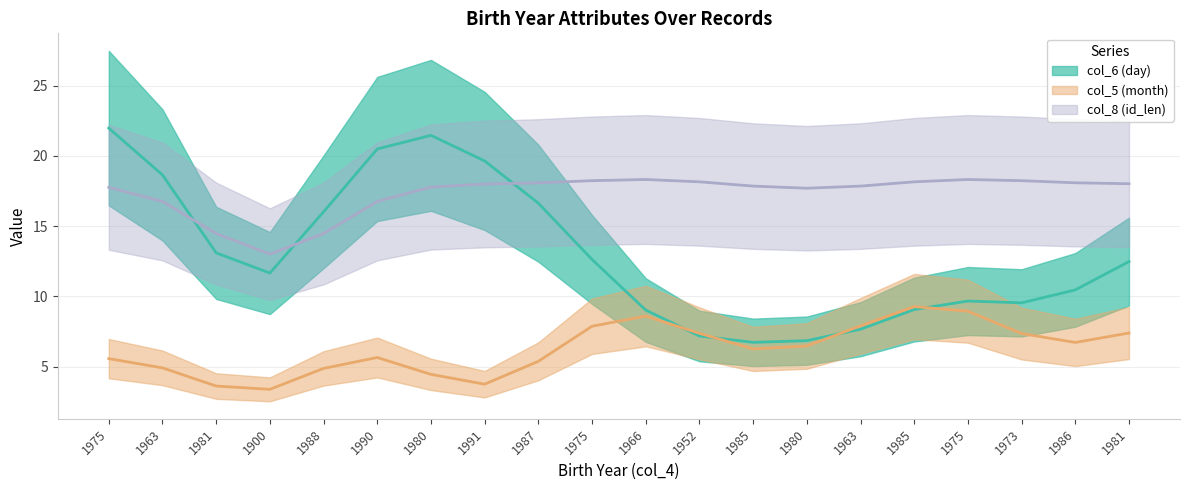

At which category does col_8 (id_len) reach its first local peak?

1966